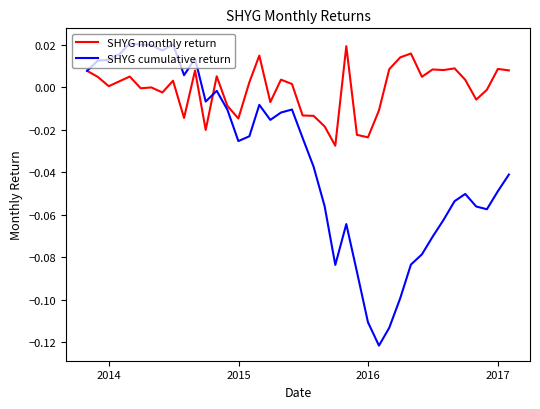

Which series has the widest spread of values?

SHYG cumulative return